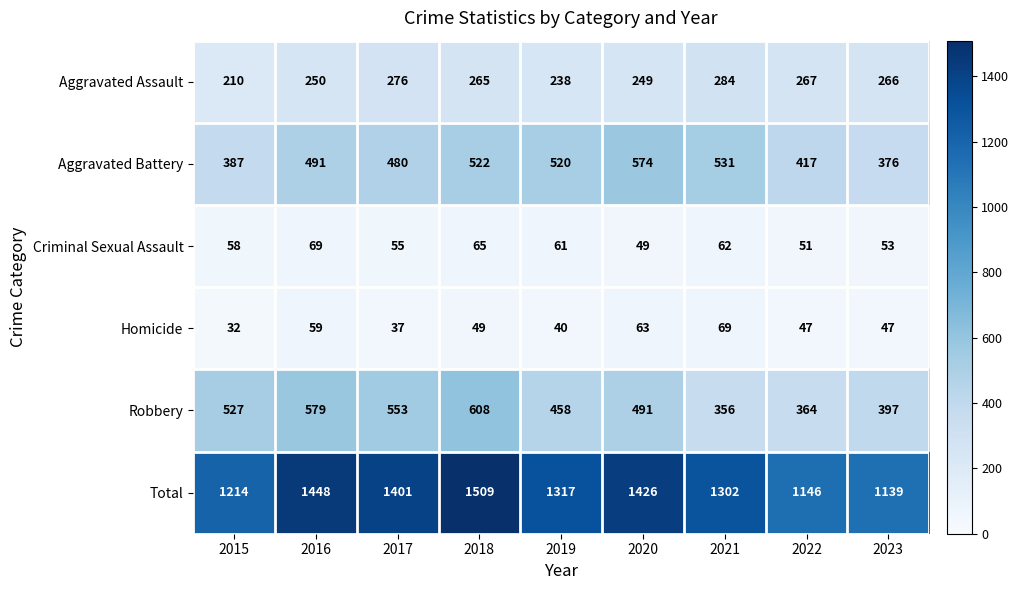

What value does the Total series have at 2018?

1509